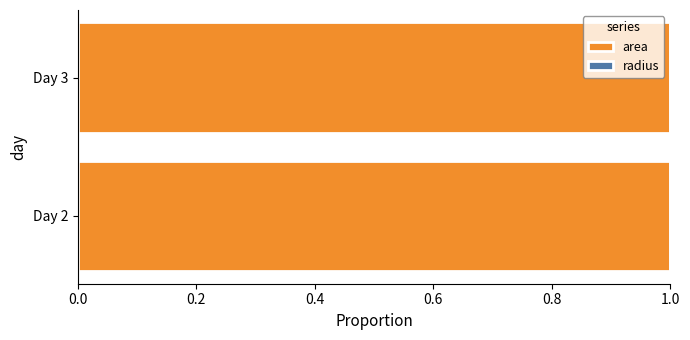

What is the sum of all area values?

2.0